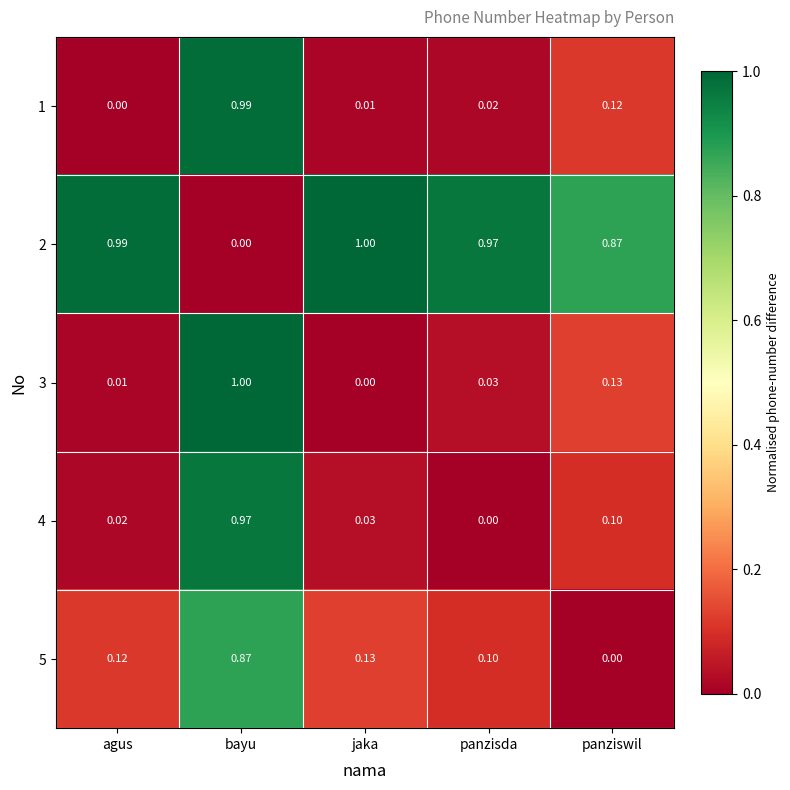

How many positive values does the 3 series have?

4